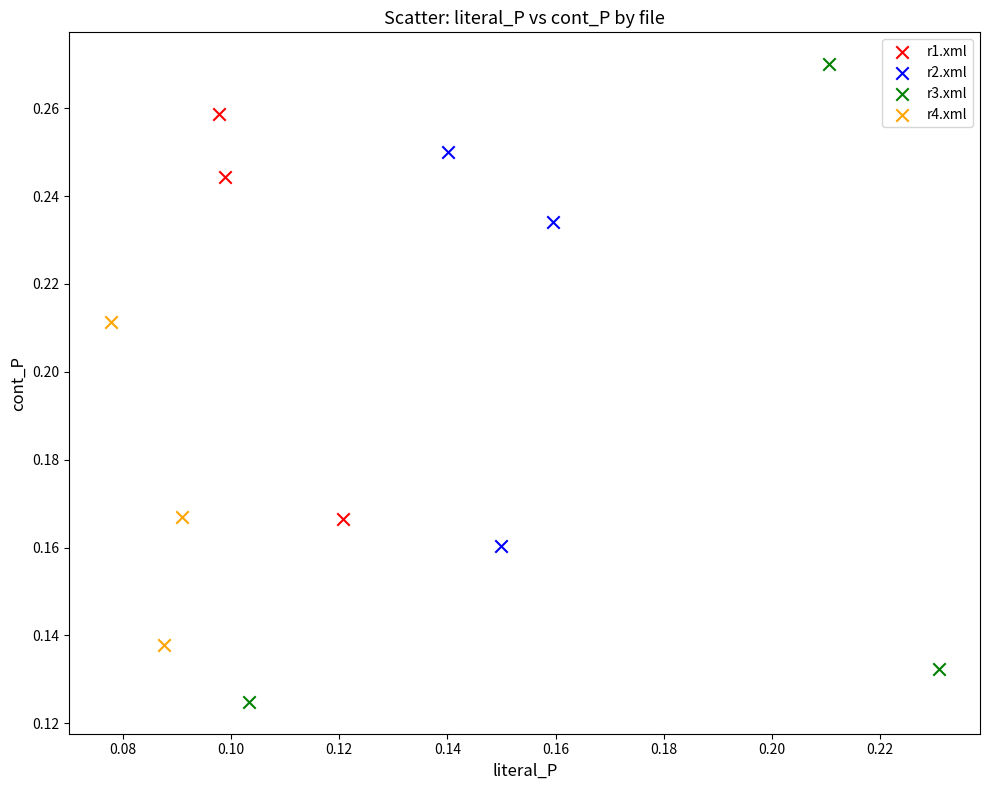

What are all the series names shown in the legend?

r1.xml, r2.xml, r3.xml, r4.xml